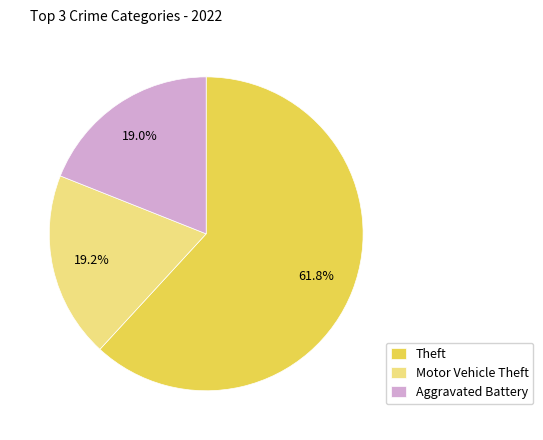

What is the largest slice in the pie chart?

Theft